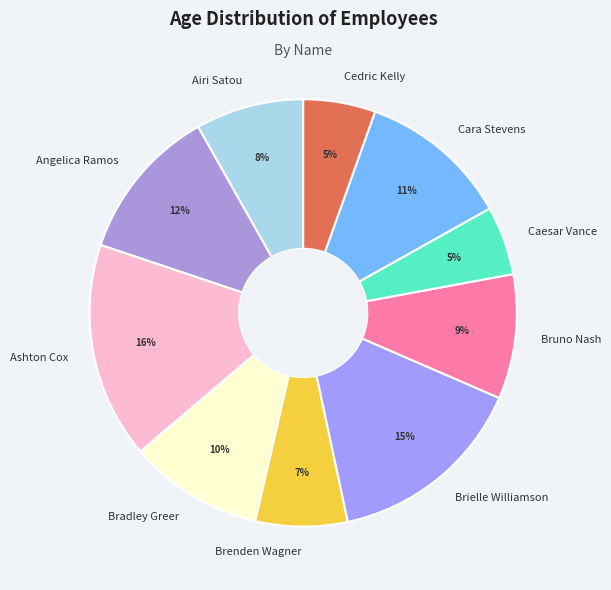

To the nearest percent, what is the difference between the largest and smallest slice percentages?

11%